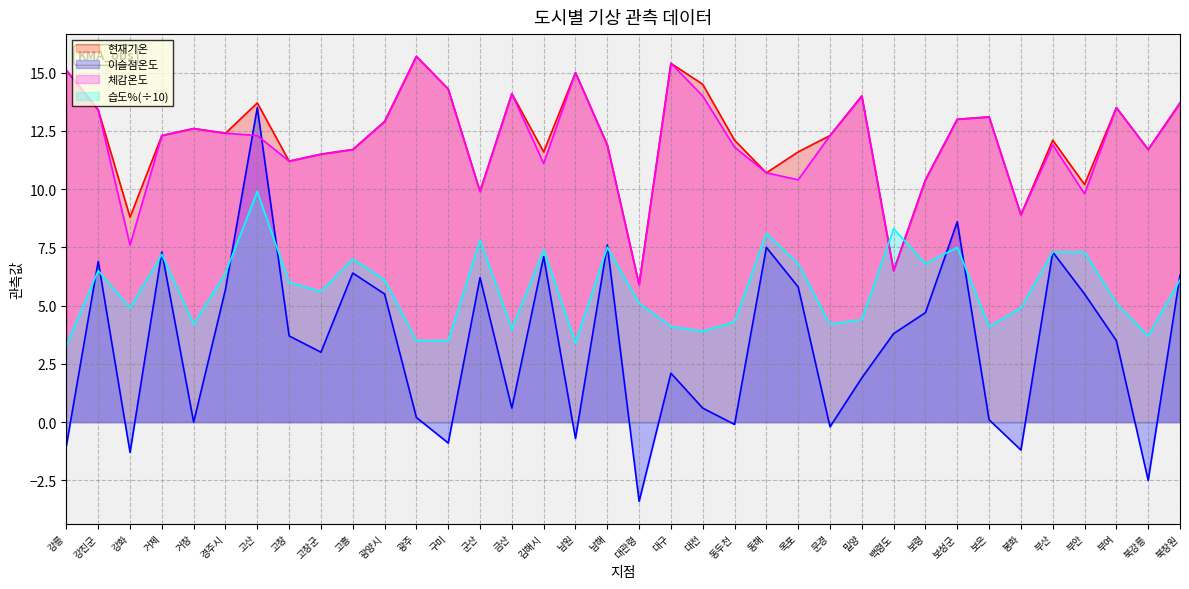

What is the spread (max minus min) of values at 강화?

10.1